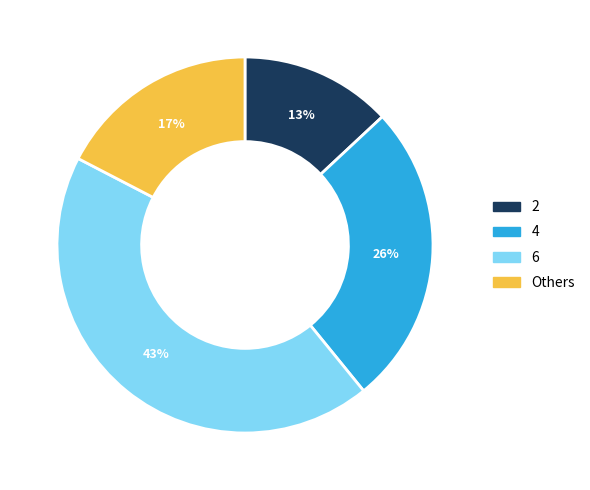

To the nearest percent, what is the difference between the largest and smallest slice percentages?

30%